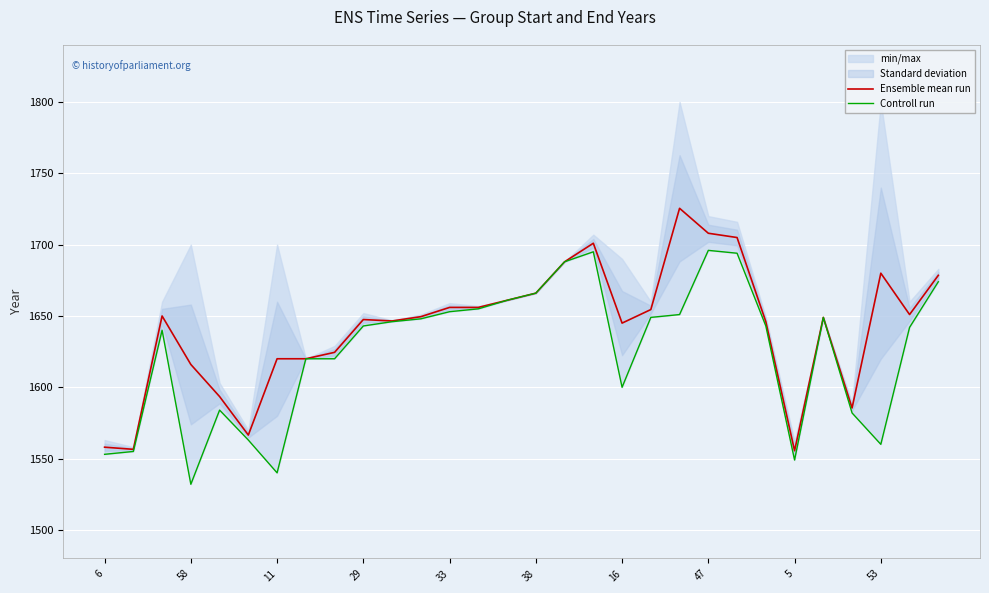

The Ensemble mean run series shows 2621.1 at 53. True or false?

False